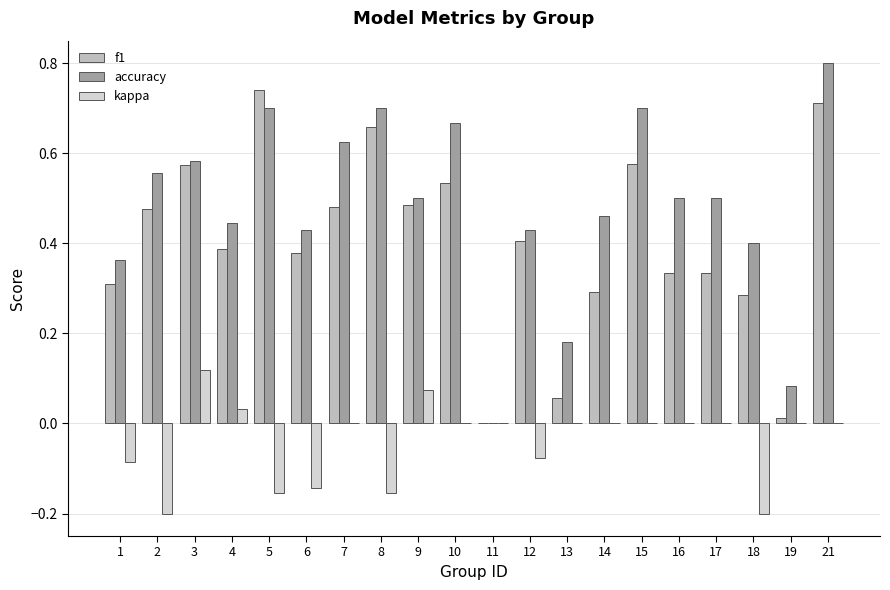

The value of f1 at 17 is 0.5. True or false?

False